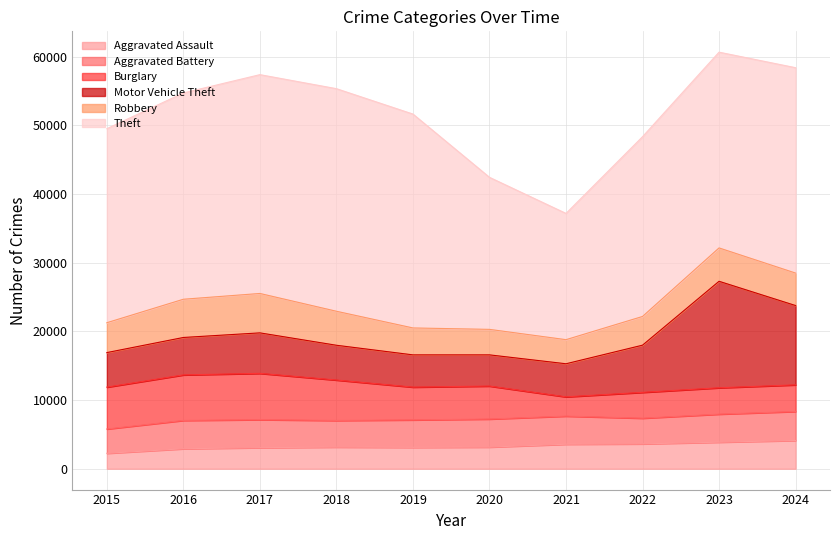

How many interior local peaks does the Robbery series have?

2